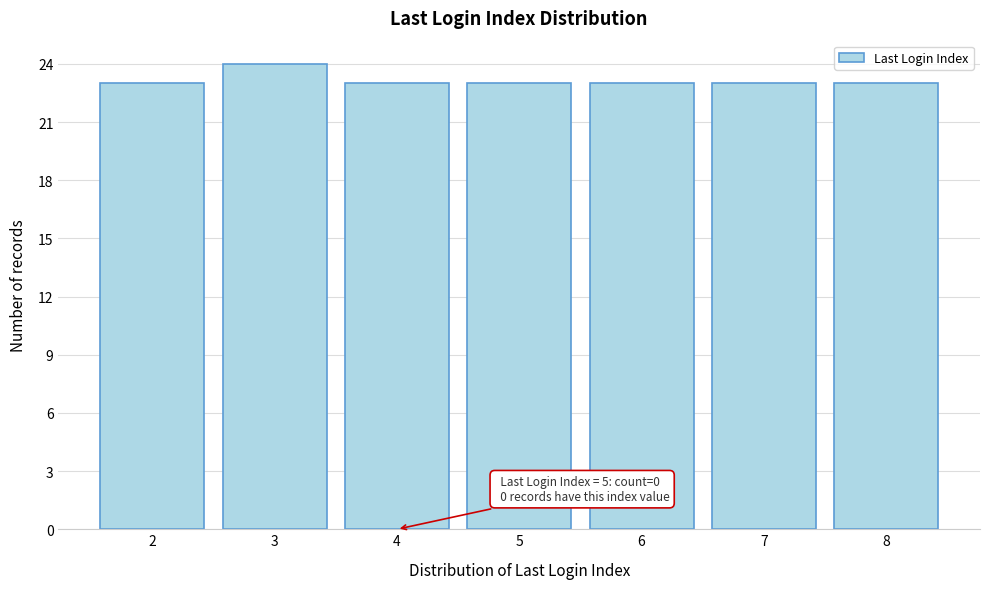

Reading left to right, extract all data points from this chart.

2=23	3=24	4=23	5=23	6=23	7=23	8=23